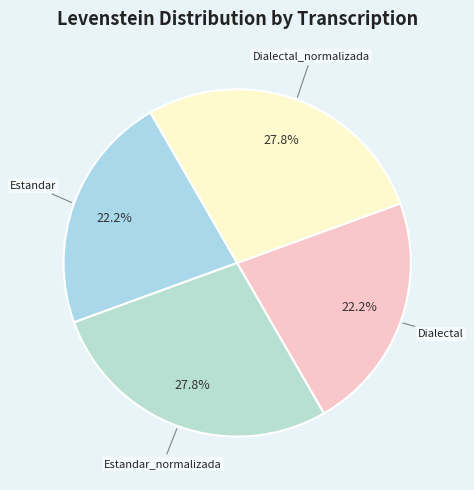

To the nearest percent, what is the average slice percentage?

25%